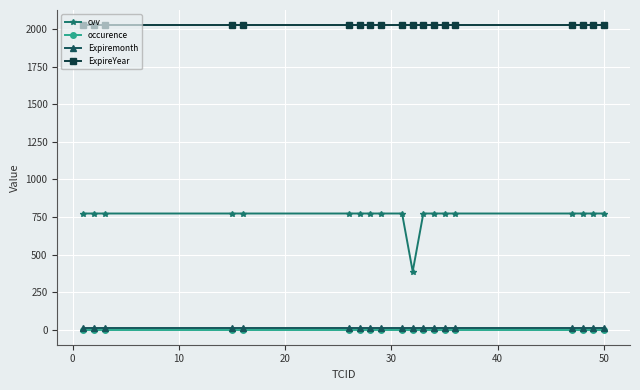

Which series has the widest spread of values?

cvv